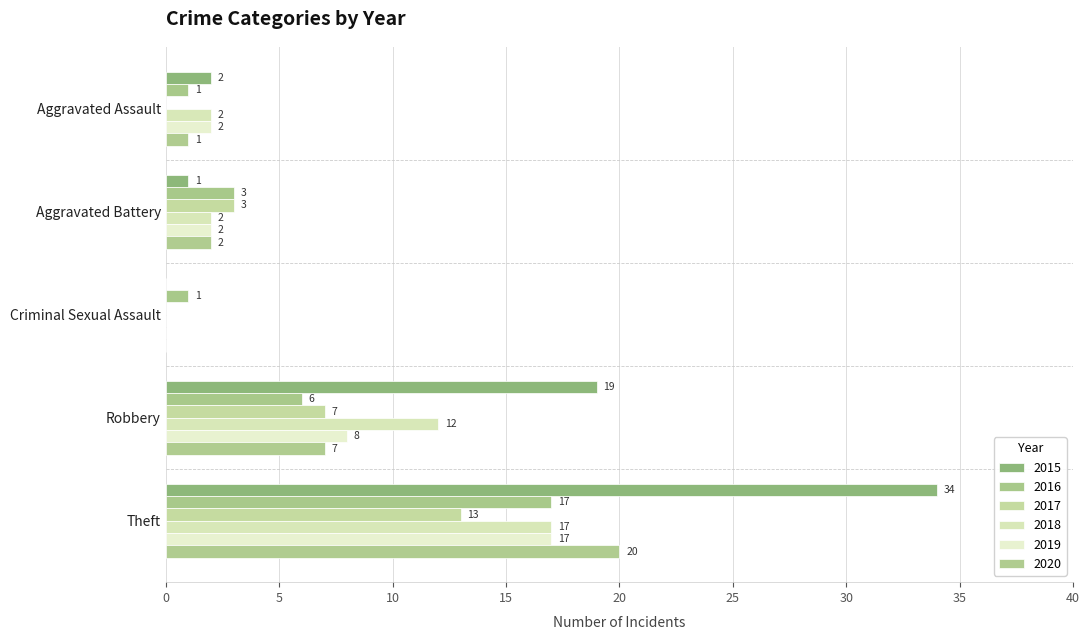

What is the sum of the 2020 values at Aggravated Battery and Theft?

22